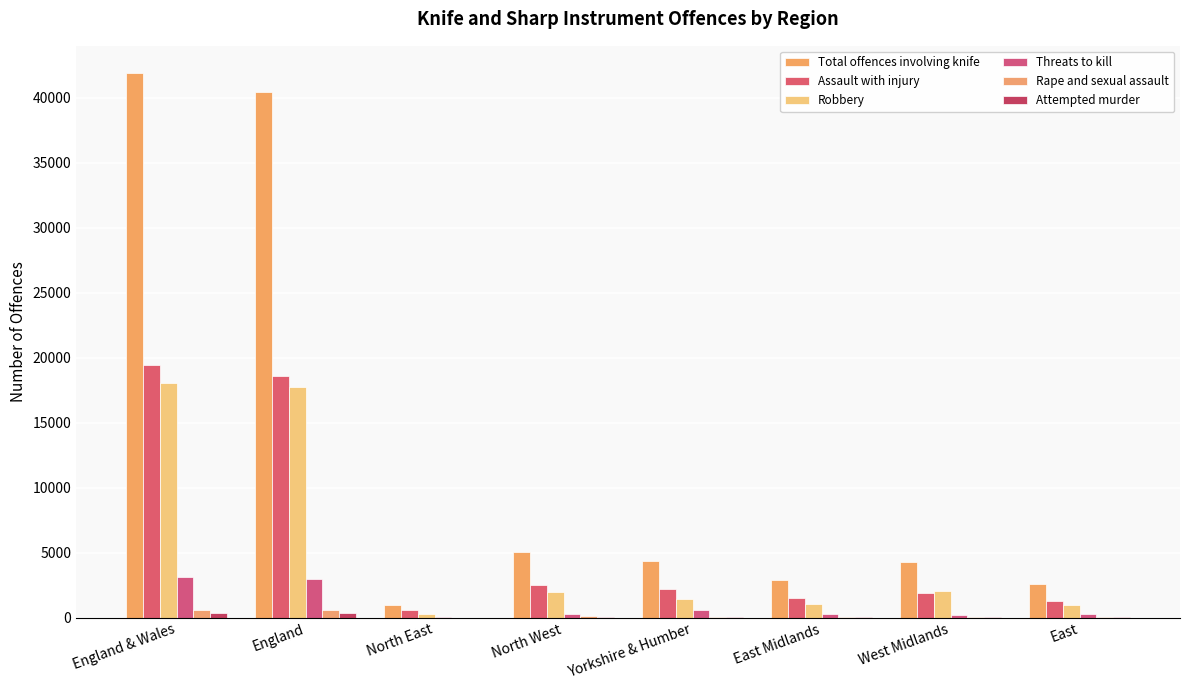

How many groups of bars are there?

8